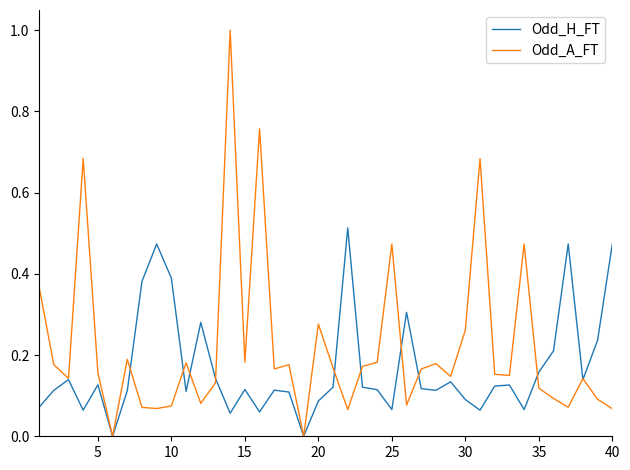

Rank the series by their average value, from lowest to highest.

Odd_H_FT, Odd_A_FT